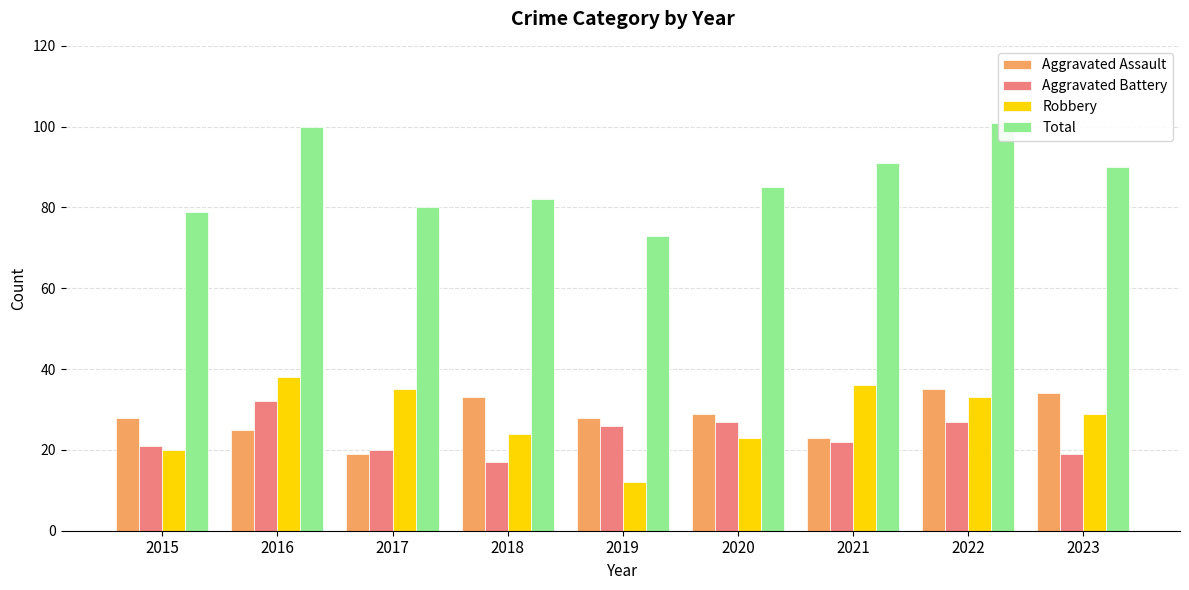

Reading left to right, list all the values displayed in this chart.

Aggravated Assault: 2015=28	2016=25	2017=19	2018=33	2019=28	2020=29	2021=23	2022=35	2023=34
Aggravated Battery: 2015=21	2016=32	2017=20	2018=17	2019=26	2020=27	2021=22	2022=27	2023=19
Robbery: 2015=20	2016=38	2017=35	2018=24	2019=12	2020=23	2021=36	2022=33	2023=29
Total: 2015=79	2016=100	2017=80	2018=82	2019=73	2020=85	2021=91	2022=101	2023=90